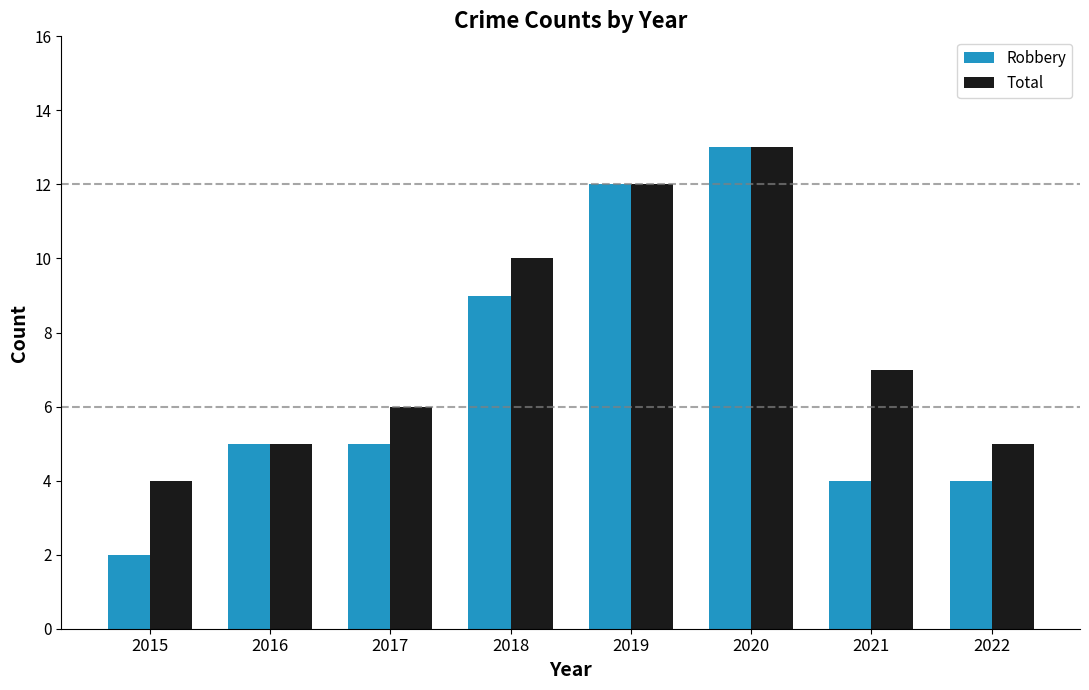

Read the Robbery value at 2019.

12